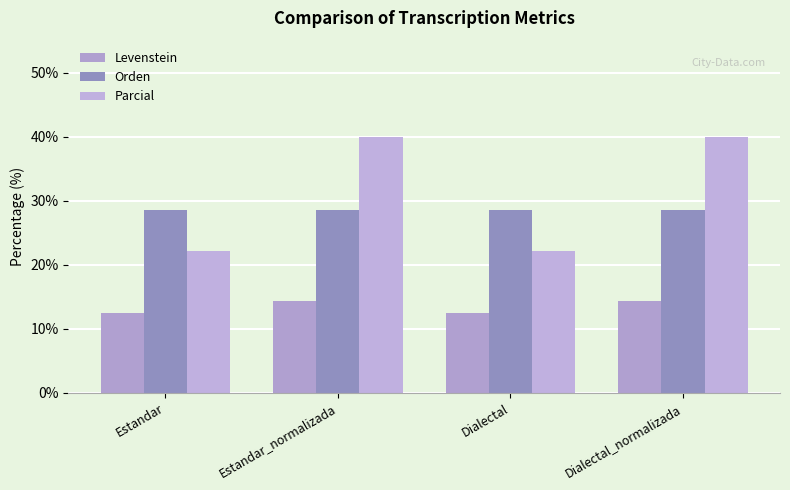

Is the value of Levenstein at Dialectal greater than the value of Parcial at Dialectal_normalizada?

No